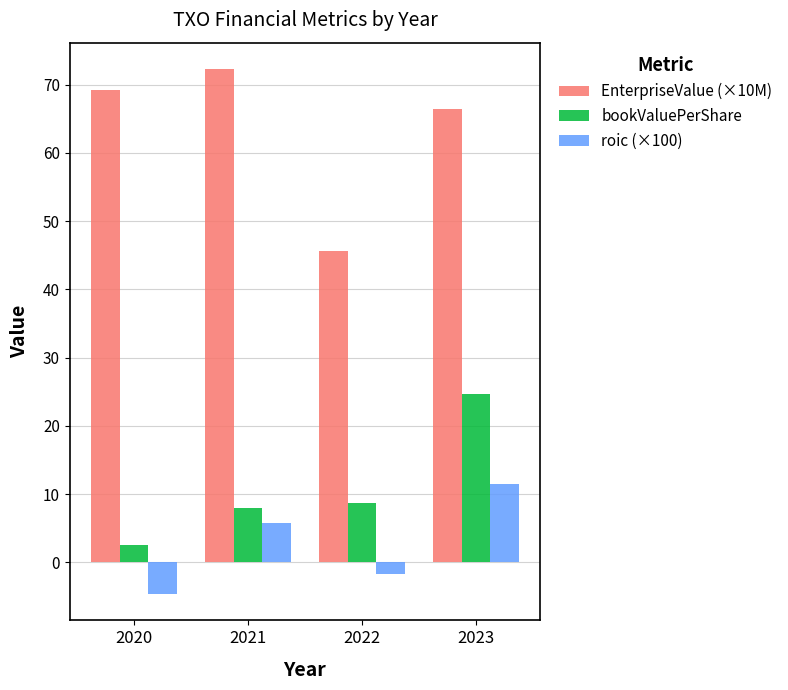

What is the lowest value of the bookValuePerShare series?

2.5